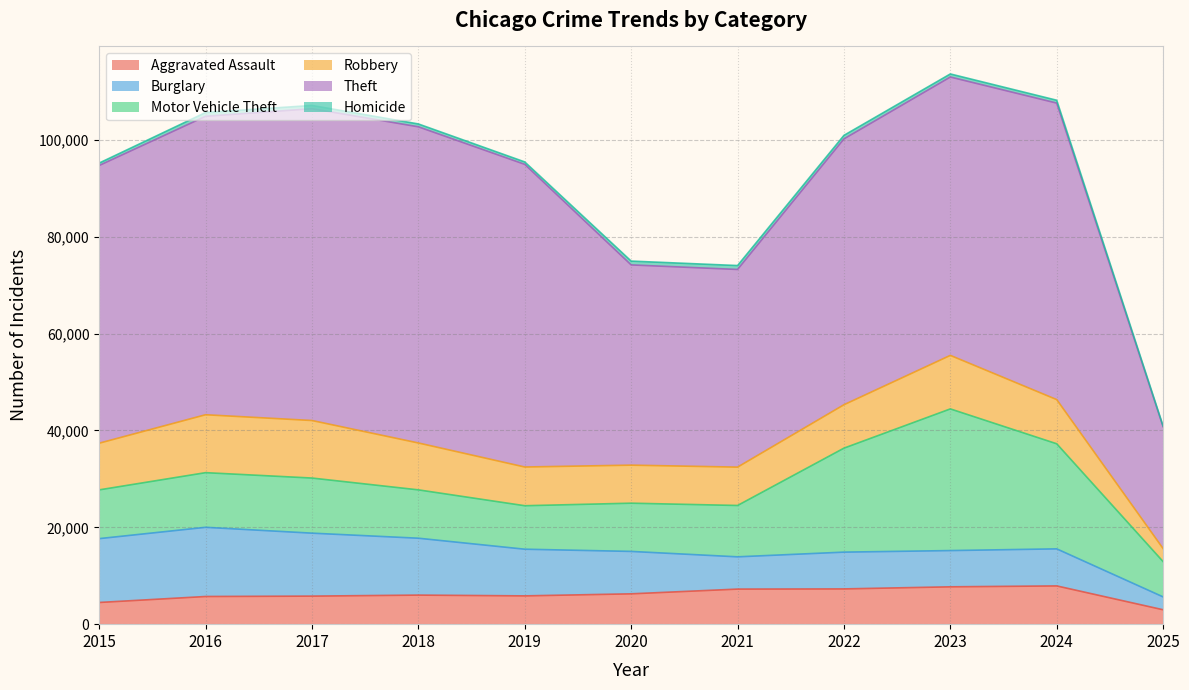

What is the value of the Robbery point at the 8th from the left?

8965